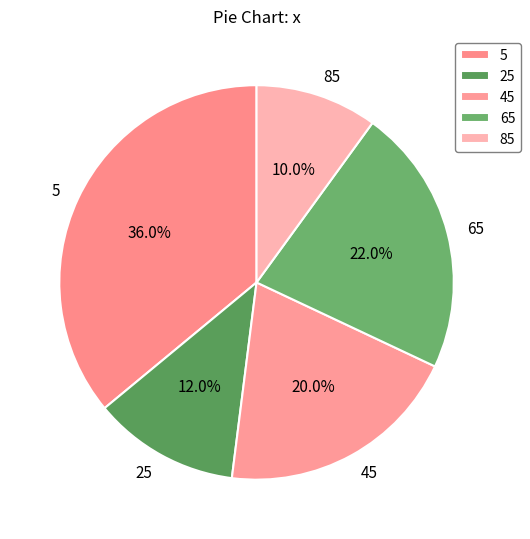

The 65 slice represents 31% of the pie. True or false?

False